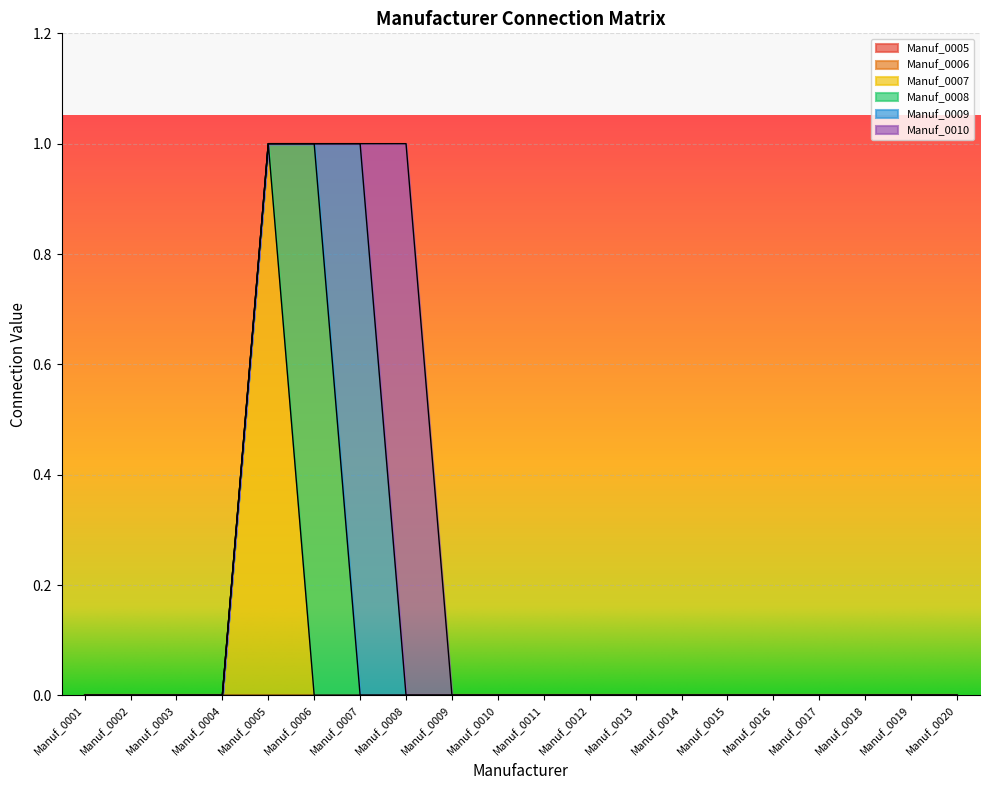

True or false: Manuf_0005 has more than 1 points higher than both neighbors.

False